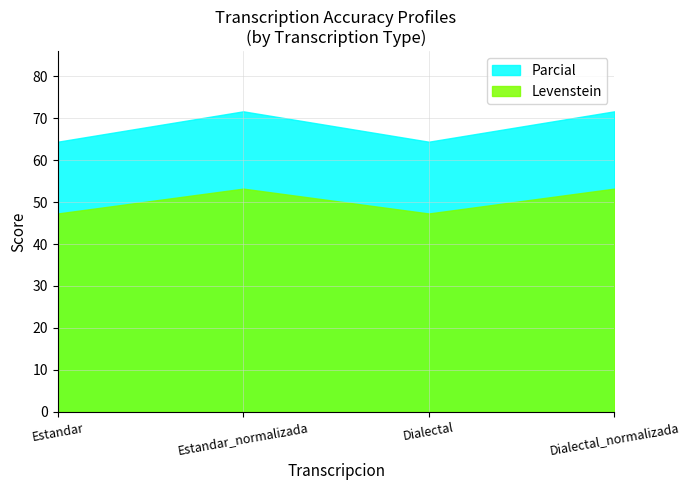

List the series in order of their overall mean, lowest first.

Levenstein, Parcial